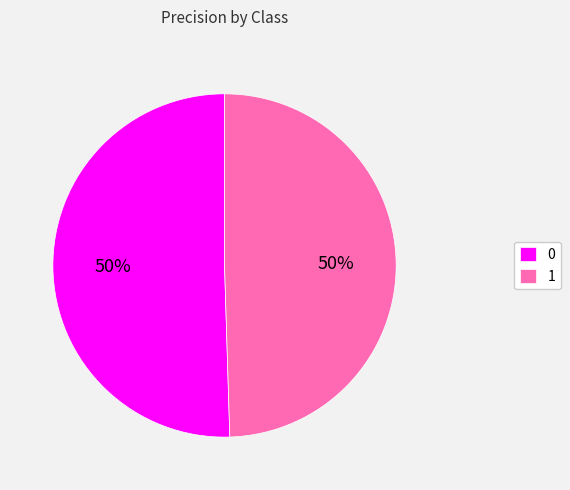

What percentage is the 0 slice, to the nearest percent?

50%